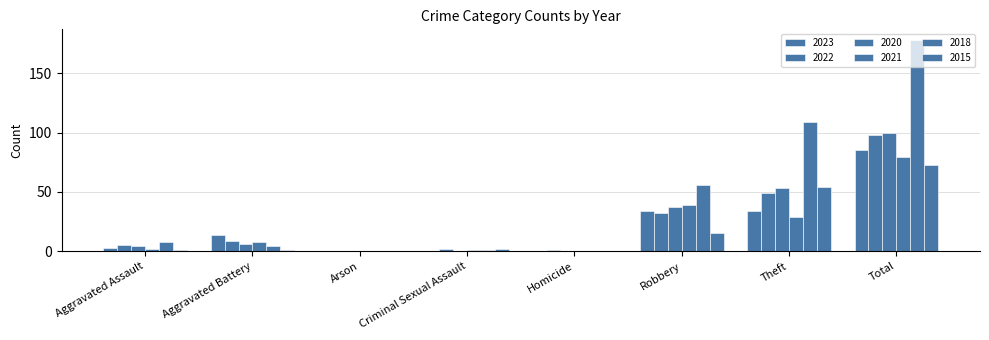

Are the bars grouped side by side (vs. stacked)?

Yes